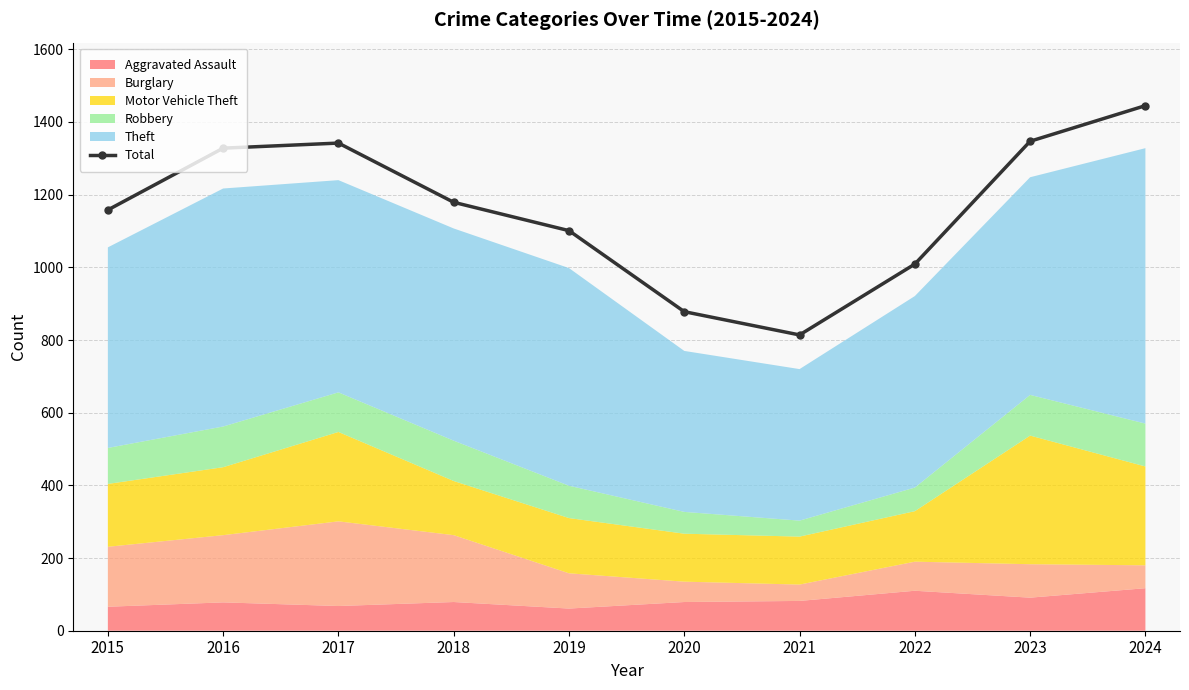

At which category does the chart reach its minimum across all series?

2021